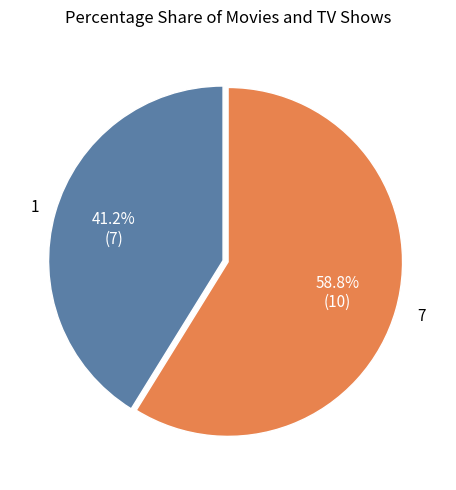

Which slice is the smallest?

1